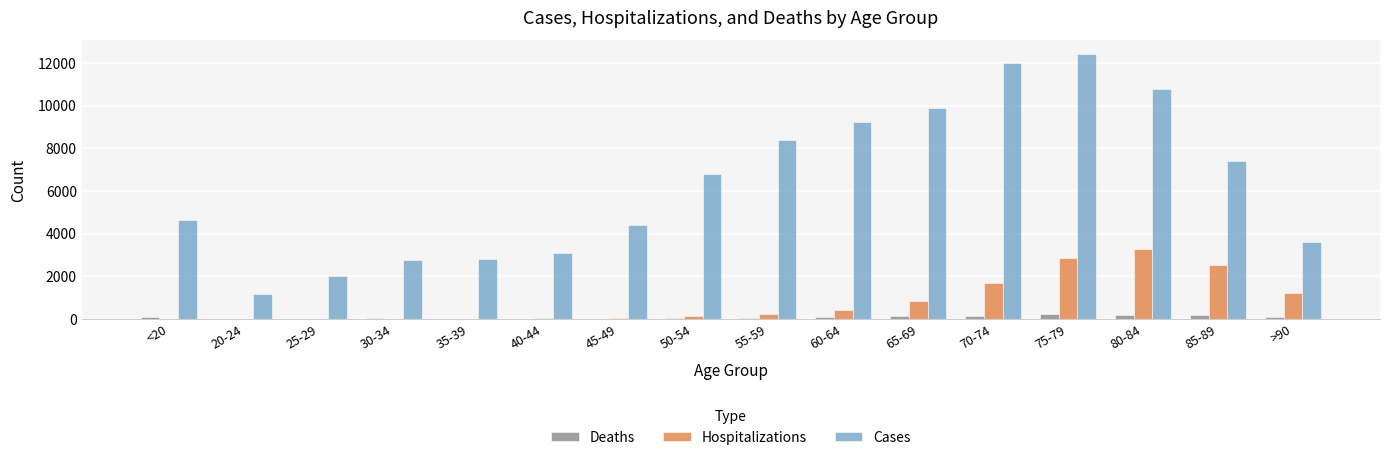

Are the bars grouped side by side (vs. stacked)?

Yes